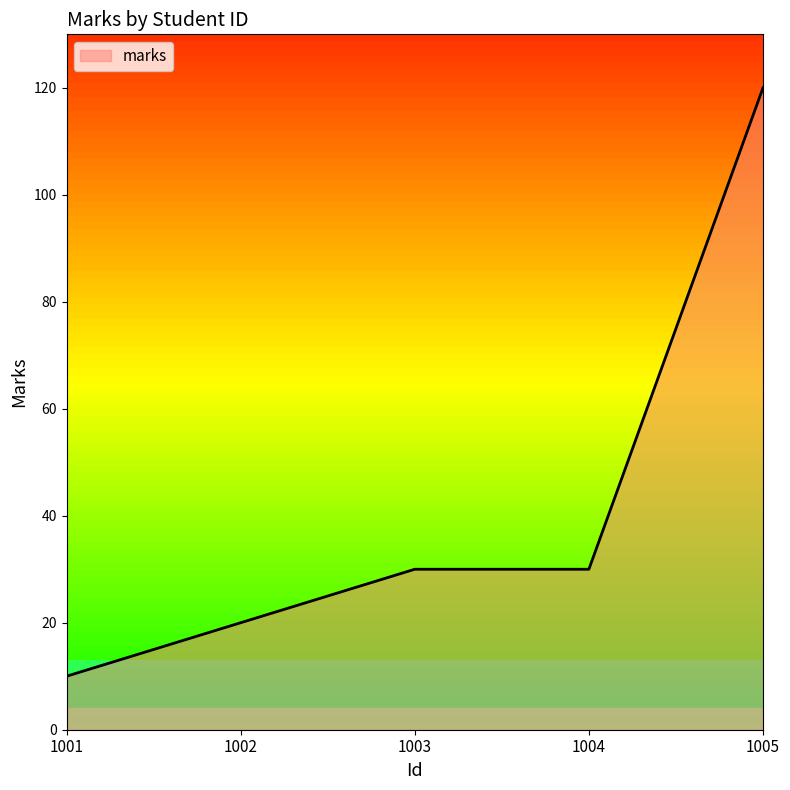

What is the approximate value at 1003, to the nearest 50?

50